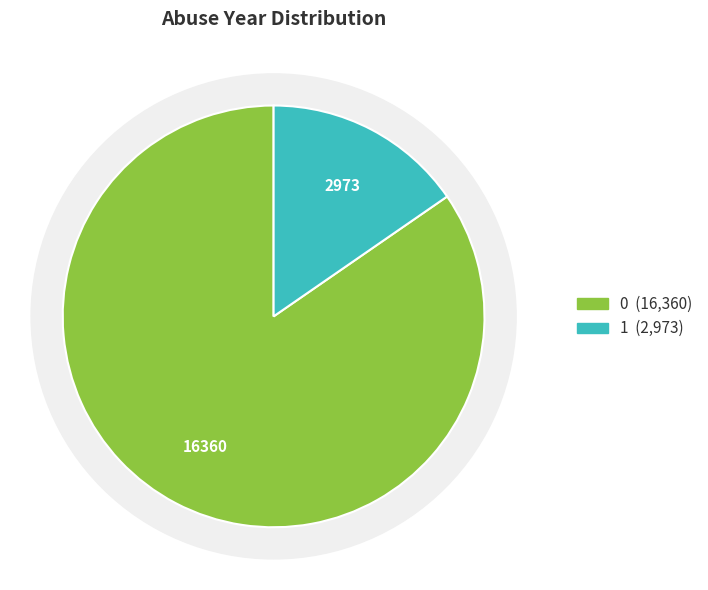

Is 1 the majority of the pie?

No